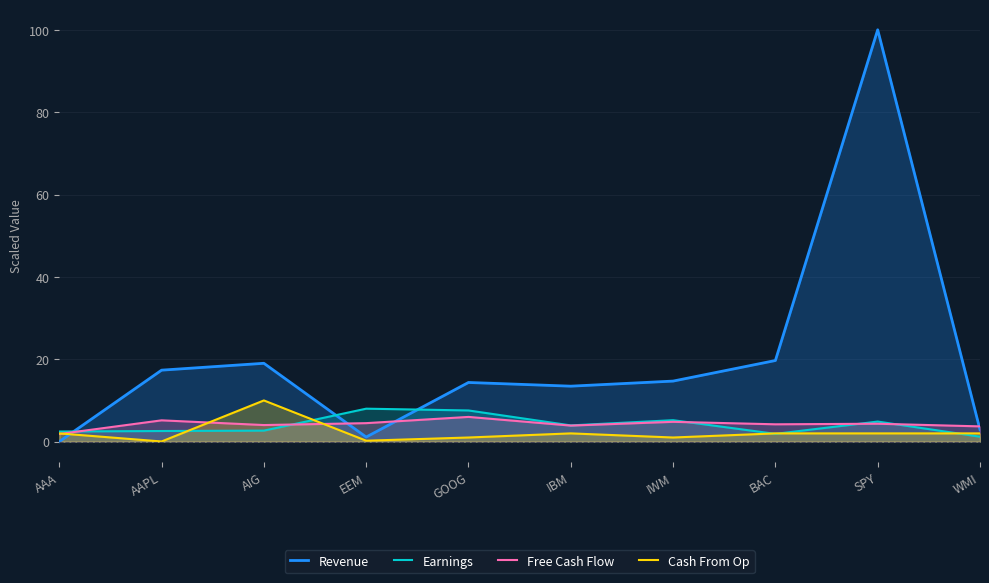

What is the value of the Revenue point at the 6th from the left?

13.5